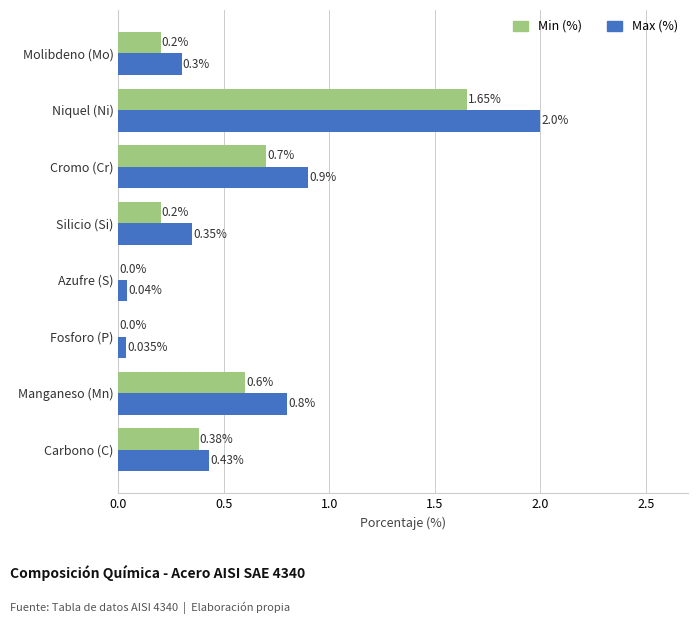

Which series changed the most between Manganeso (Mn) and Fosforo (P)?

Max (%)